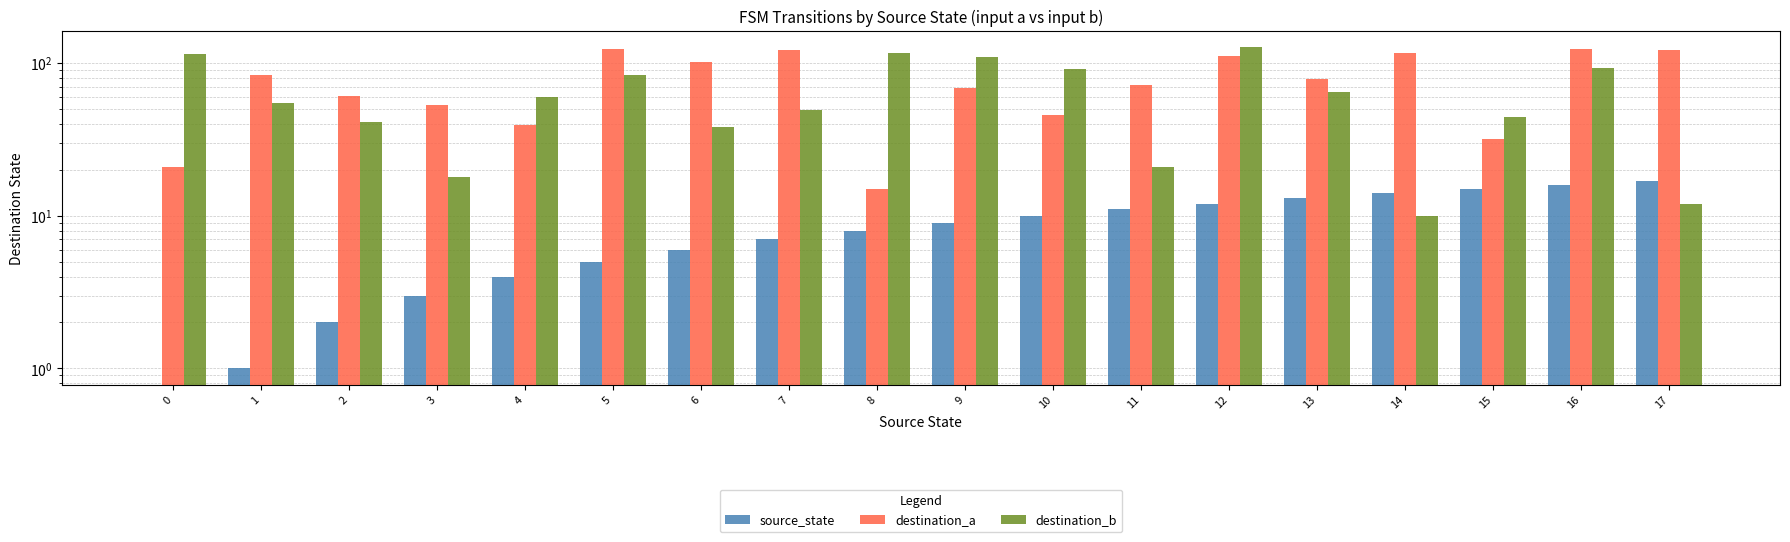

Is the value of destination_a at 15 greater than the value of source_state at 15?

Yes